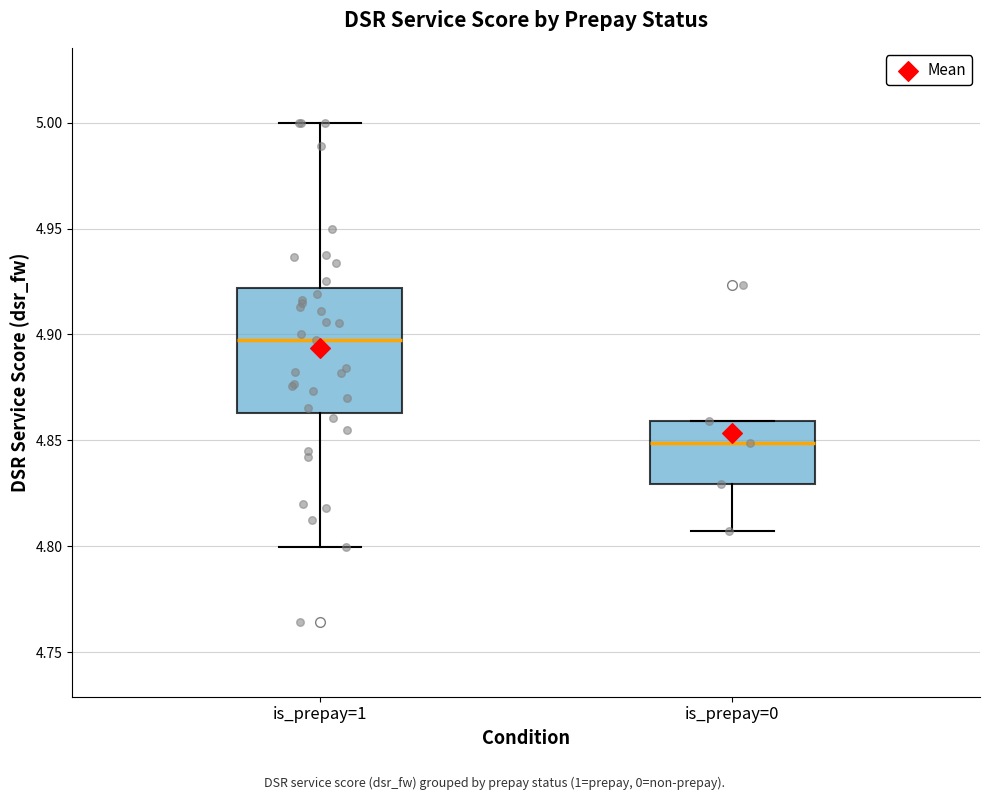

Where does the lower whisker of the box for is_prepay=0 end on the y-axis? The values are not printed on the chart, so give them approximately, as read against the axis.

4.805